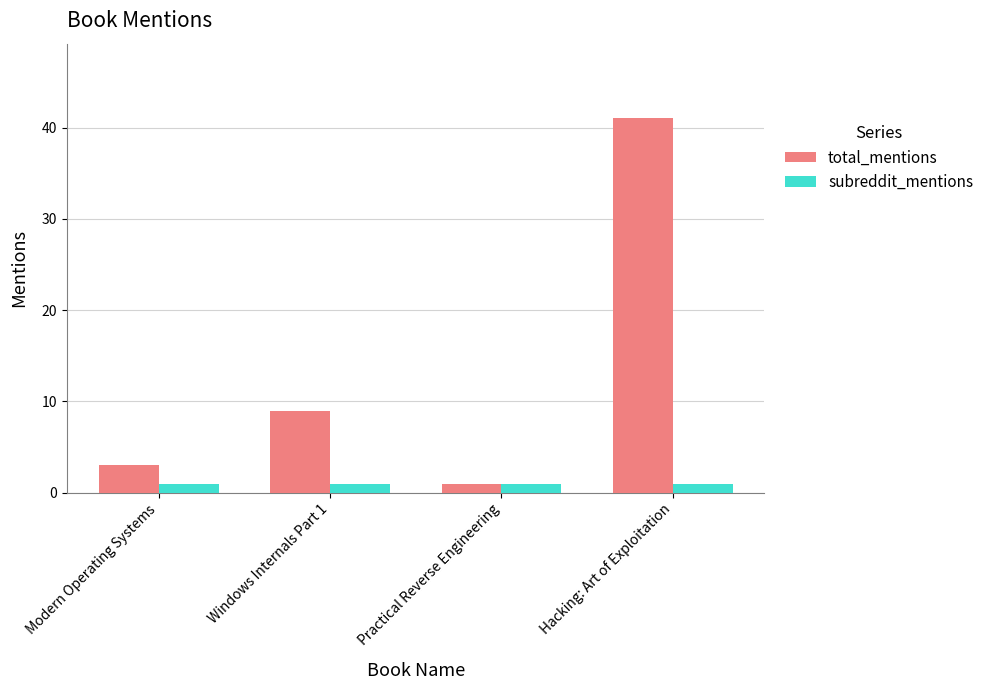

What is the maximum value for total_mentions?

41